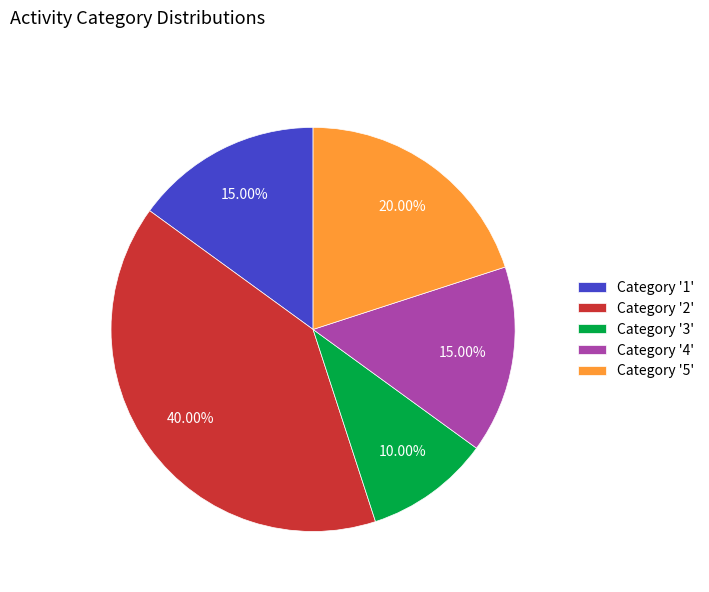

Is the sum of Category '5' and Category '2' greater than half?

Yes